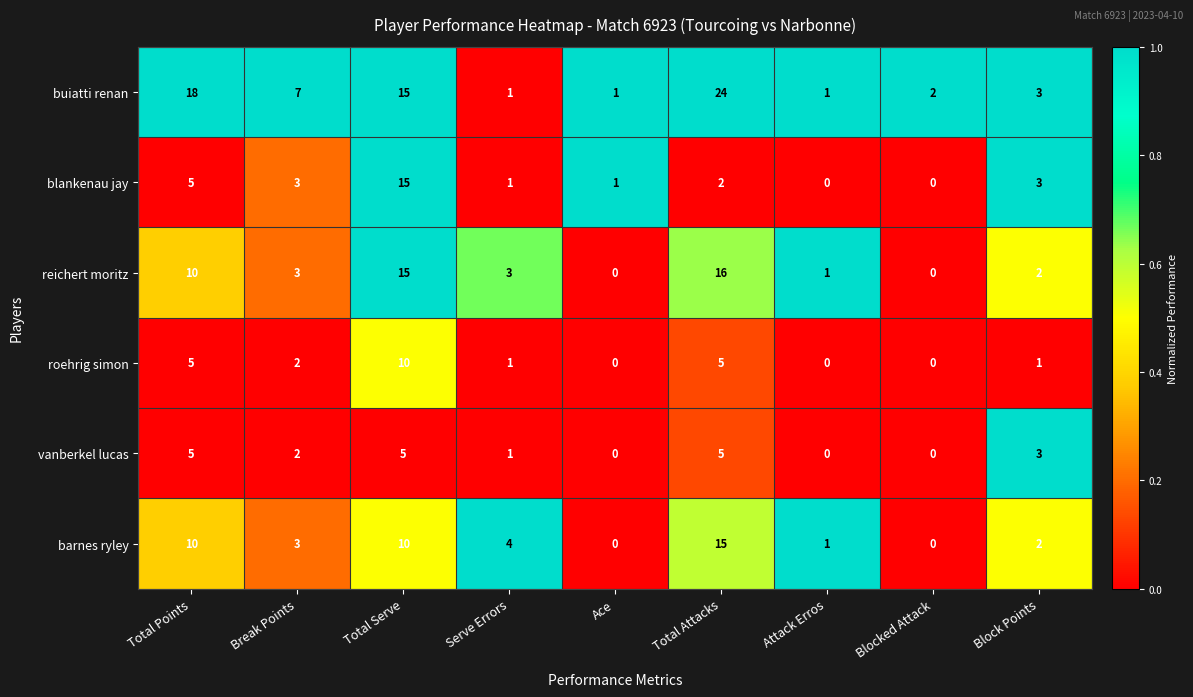

Is the value of vanberkel lucas at Total Attacks greater than the value of buiatti renan at Blocked Attack?

Yes